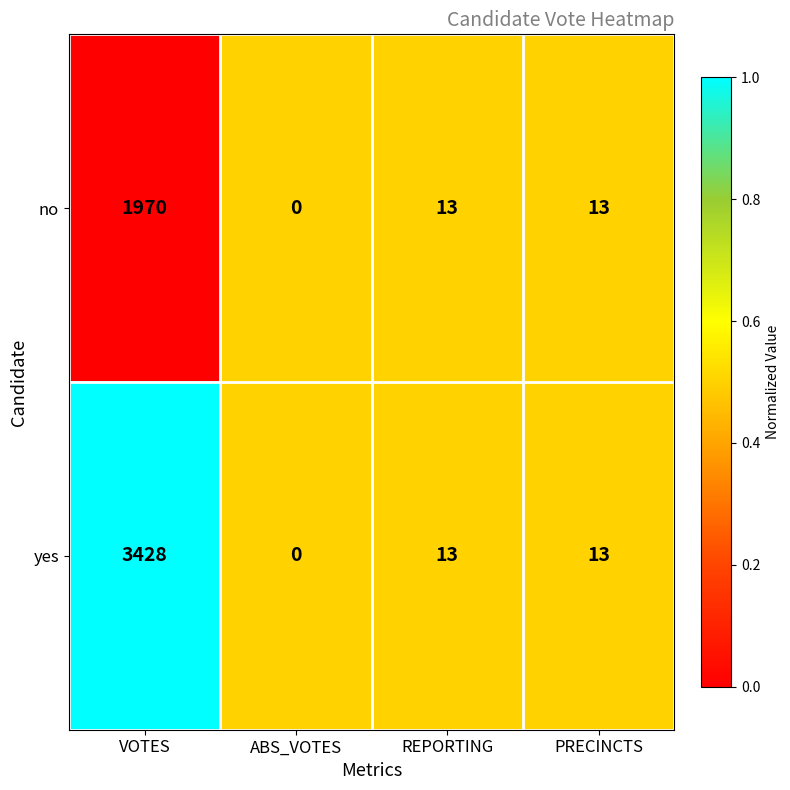

At VOTES, list the series in order from largest to smallest.

yes, no